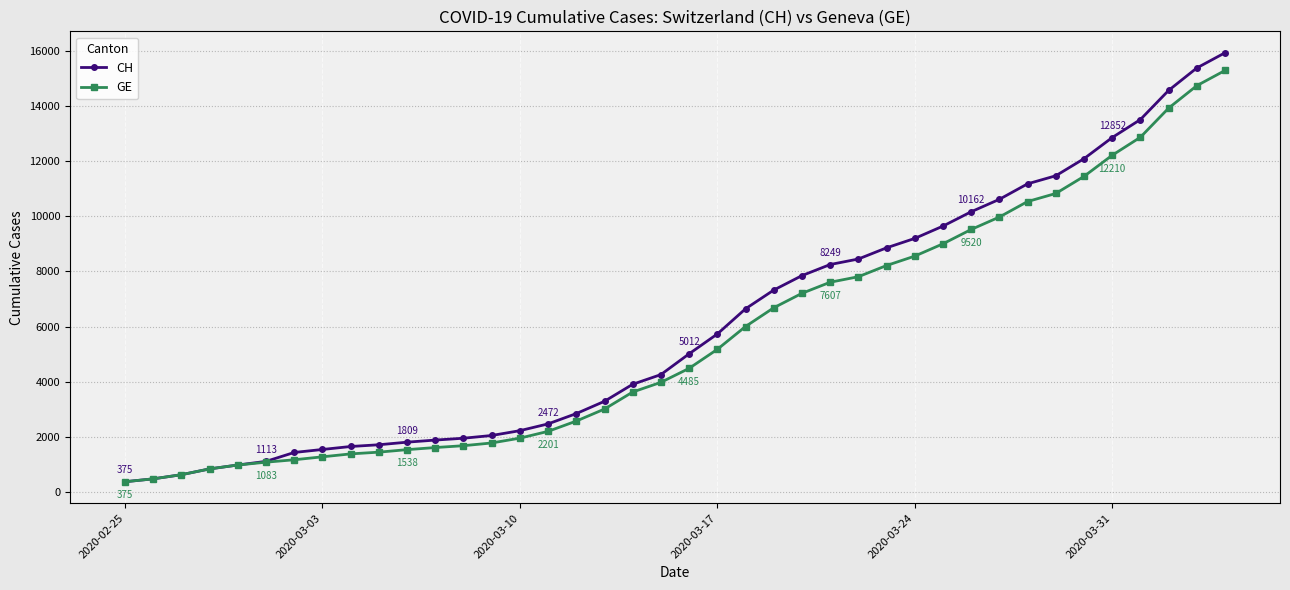

Which series has the widest spread of values?

CH